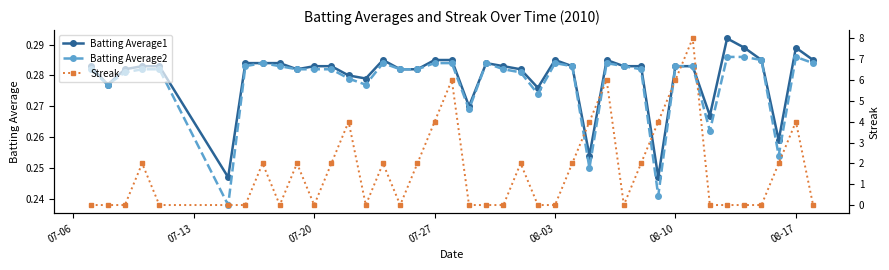

How many lines are shown in the chart?

3